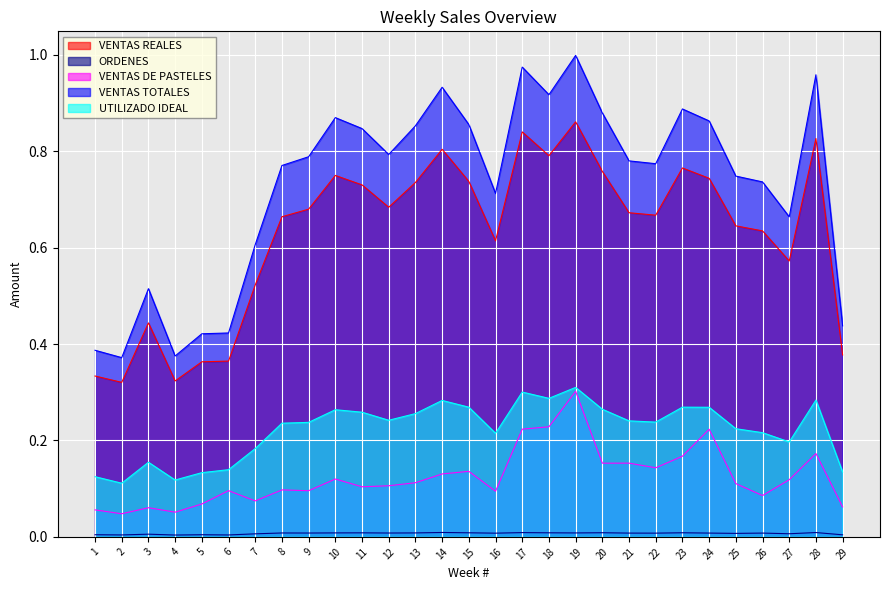

Reading right to left, list all the values displayed in this chart.

VENTAS REALES: 29=0.4	28=0.8	27=0.6	26=0.6	25=0.6	24=0.7	23=0.8	22=0.7	21=0.7	20=0.8	19=0.9	18=0.8	17=0.8	16=0.6	15=0.7	14=0.8	13=0.7	12=0.7	11=0.7	10=0.7	9=0.7	8=0.7	7=0.5	6=0.4	5=0.4	4=0.3	3=0.4	2=0.3	1=0.3
ORDENES: 29=0.0	28=0.0	27=0.0	26=0.0	25=0.0	24=0.0	23=0.0	22=0.0	21=0.0	20=0.0	19=0.0	18=0.0	17=0.0	16=0.0	15=0.0	14=0.0	13=0.0	12=0.0	11=0.0	10=0.0	9=0.0	8=0.0	7=0.0	6=0.0	5=0.0	4=0.0	3=0.0	2=0.0	1=0.0
VENTAS DE PASTELES: 29=0.1	28=0.2	27=0.1	26=0.1	25=0.1	24=0.2	23=0.2	22=0.1	21=0.2	20=0.2	19=0.3	18=0.2	17=0.2	16=0.1	15=0.1	14=0.1	13=0.1	12=0.1	11=0.1	10=0.1	9=0.1	8=0.1	7=0.1	6=0.1	5=0.1	4=0.1	3=0.1	2=0.0	1=0.1
VENTAS TOTALES: 29=0.4	28=1.0	27=0.7	26=0.7	25=0.7	24=0.9	23=0.9	22=0.8	21=0.8	20=0.9	19=1.0	18=0.9	17=1.0	16=0.7	15=0.9	14=0.9	13=0.9	12=0.8	11=0.8	10=0.9	9=0.8	8=0.8	7=0.6	6=0.4	5=0.4	4=0.4	3=0.5	2=0.4	1=0.4
UTILIZADO IDEAL: 29=0.1	28=0.3	27=0.2	26=0.2	25=0.2	24=0.3	23=0.3	22=0.2	21=0.2	20=0.3	19=0.3	18=0.3	17=0.3	16=0.2	15=0.3	14=0.3	13=0.3	12=0.2	11=0.3	10=0.3	9=0.2	8=0.2	7=0.2	6=0.1	5=0.1	4=0.1	3=0.2	2=0.1	1=0.1